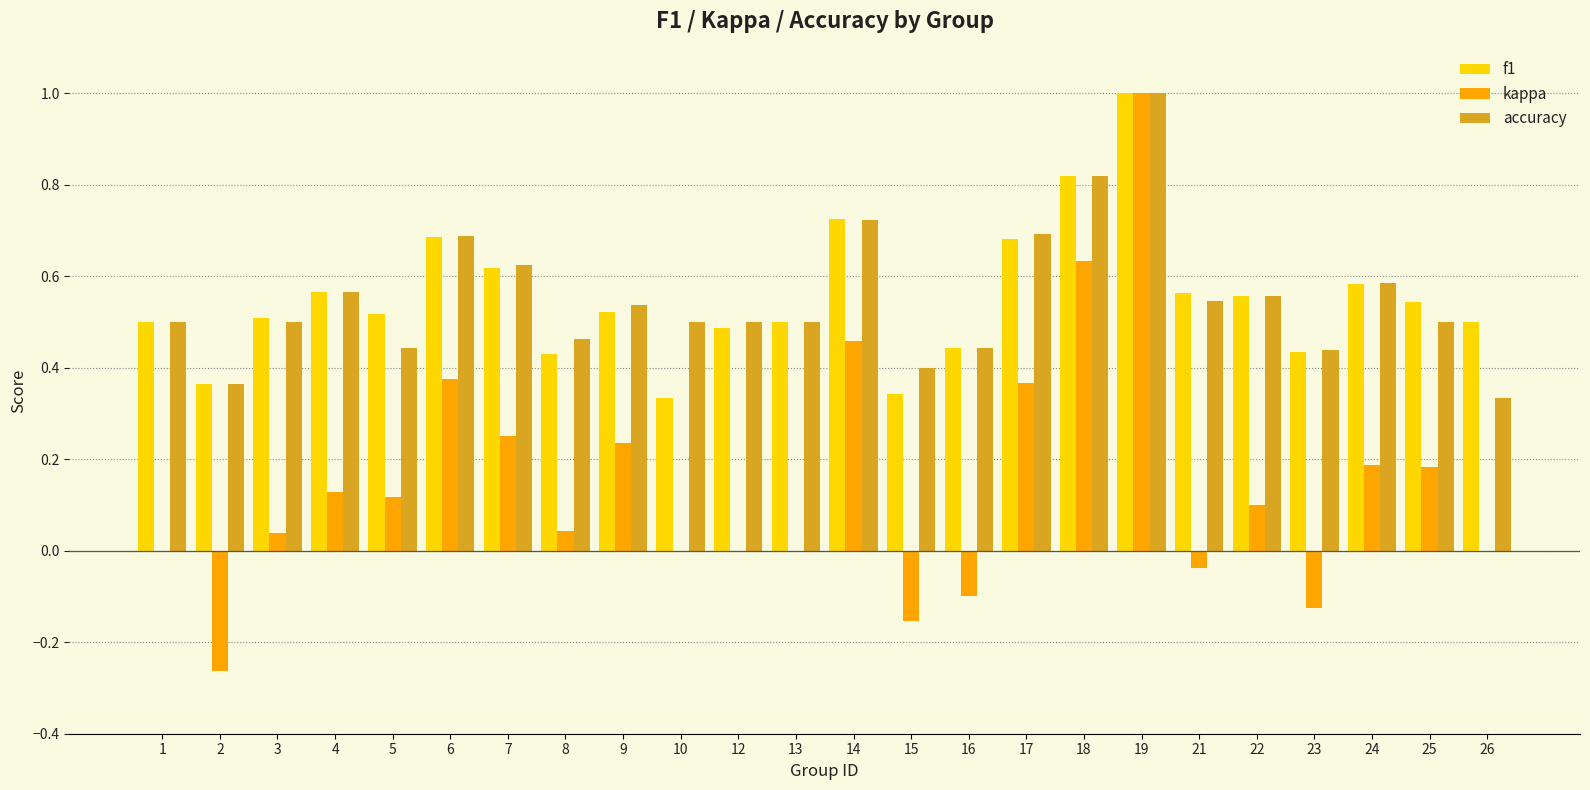

Between 8 and 16, which series saw the biggest shift?

kappa